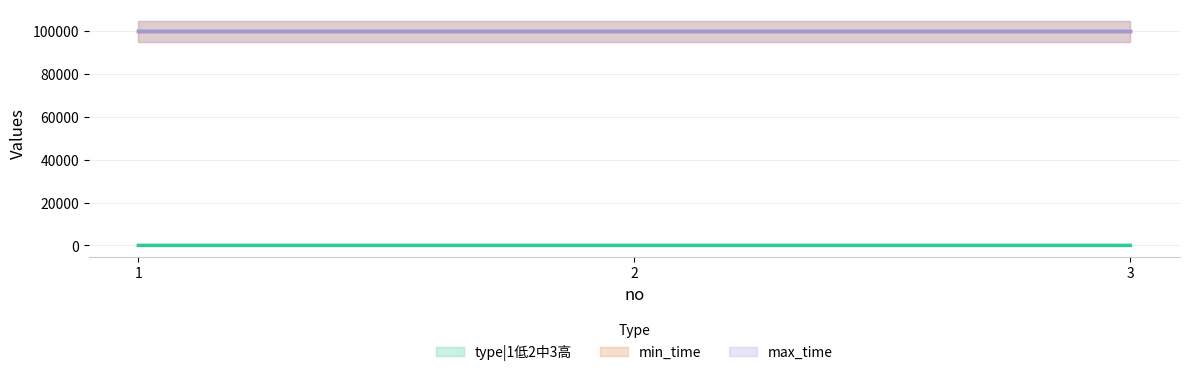

What is the minimum value for type|1低2中3高?

1